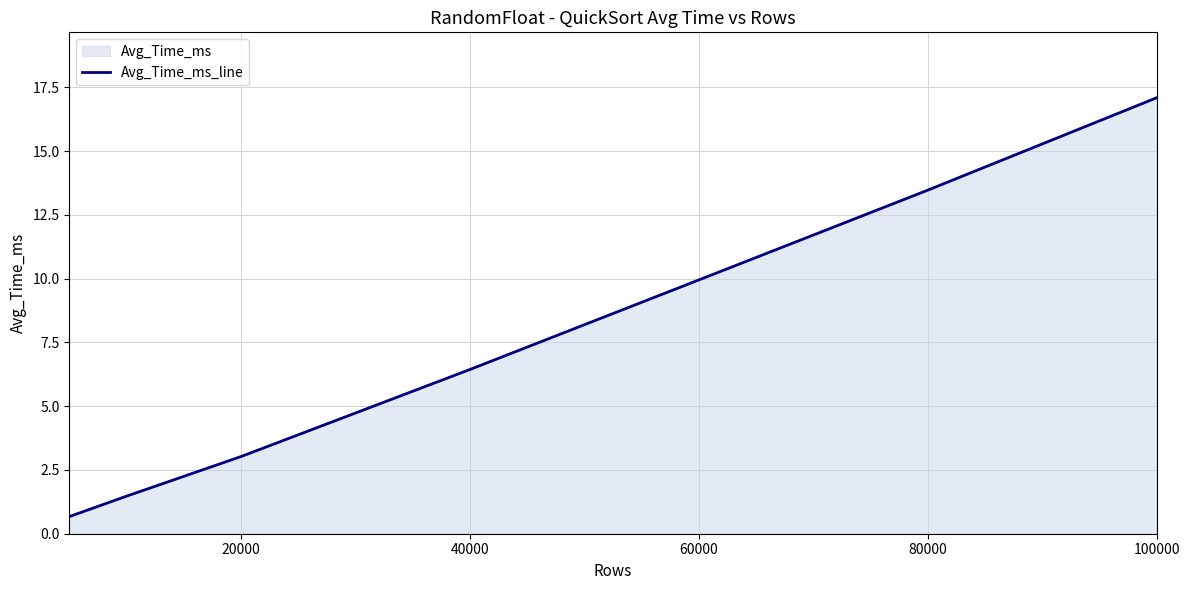

Between 20000 and 60000, which is larger?

60000